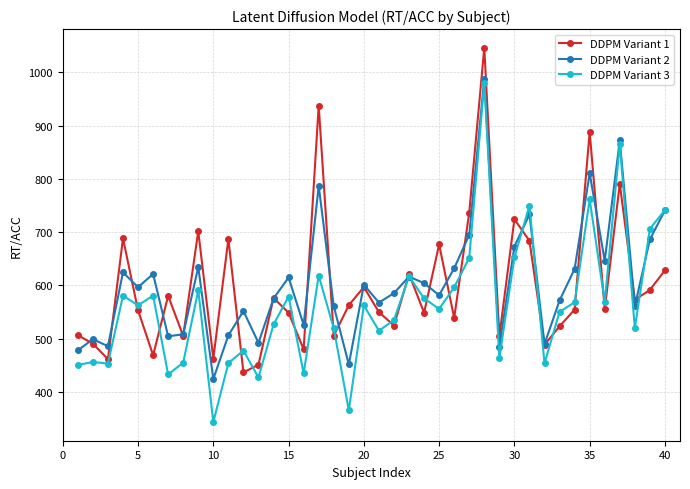

What is the value of the DDPM Variant 1 point at the 37th from the left?

790.8